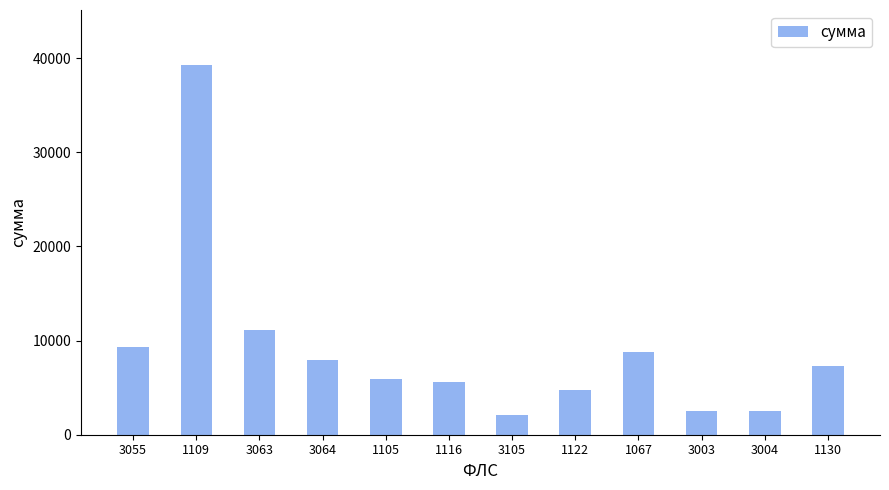

At which label is the value closest to 20634?

3063